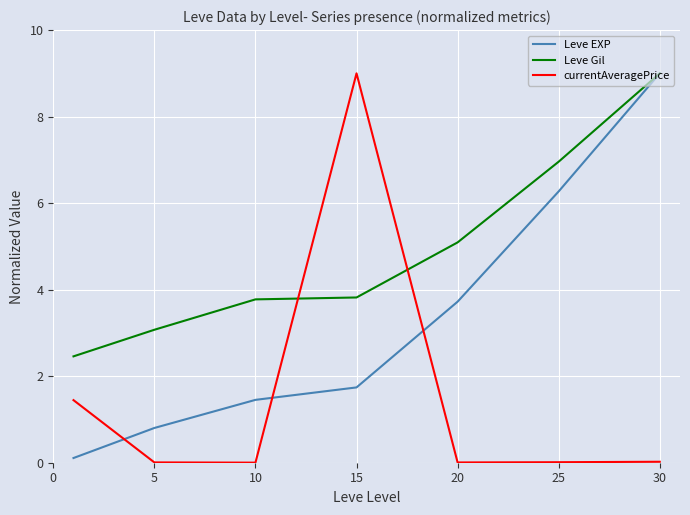

List the series in order of their overall mean, lowest first.

currentAveragePrice, Leve EXP, Leve Gil